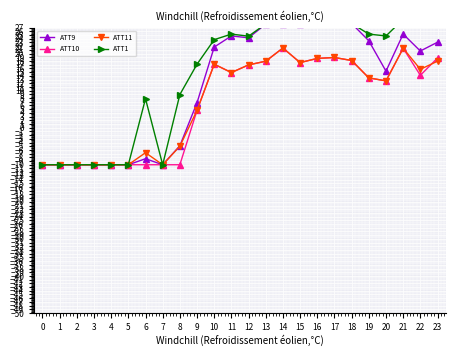

The ATT1 series shows -2.3 at 2. True or false?

False